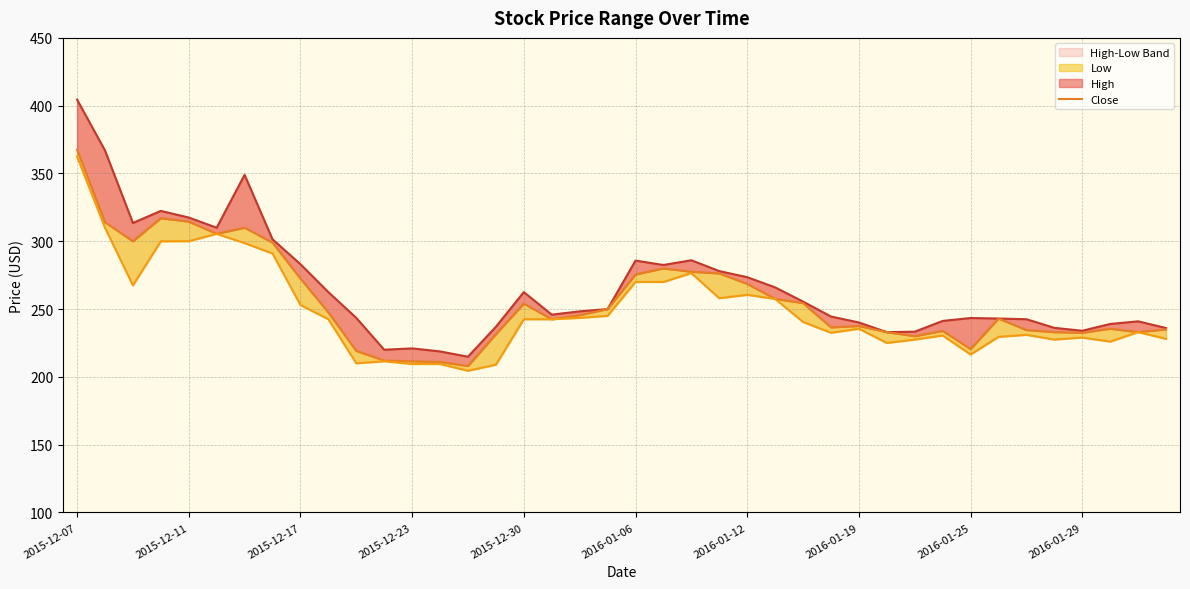

Is it true that Close equals 358.4 at 37?

False